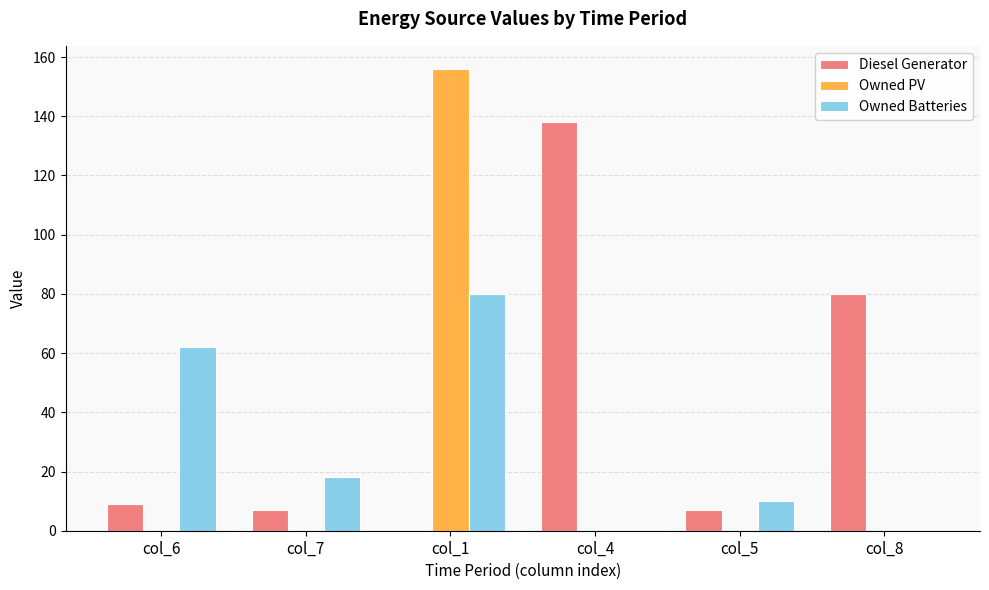

What are all the series names shown in the legend?

Diesel Generator, Owned PV, Owned Batteries